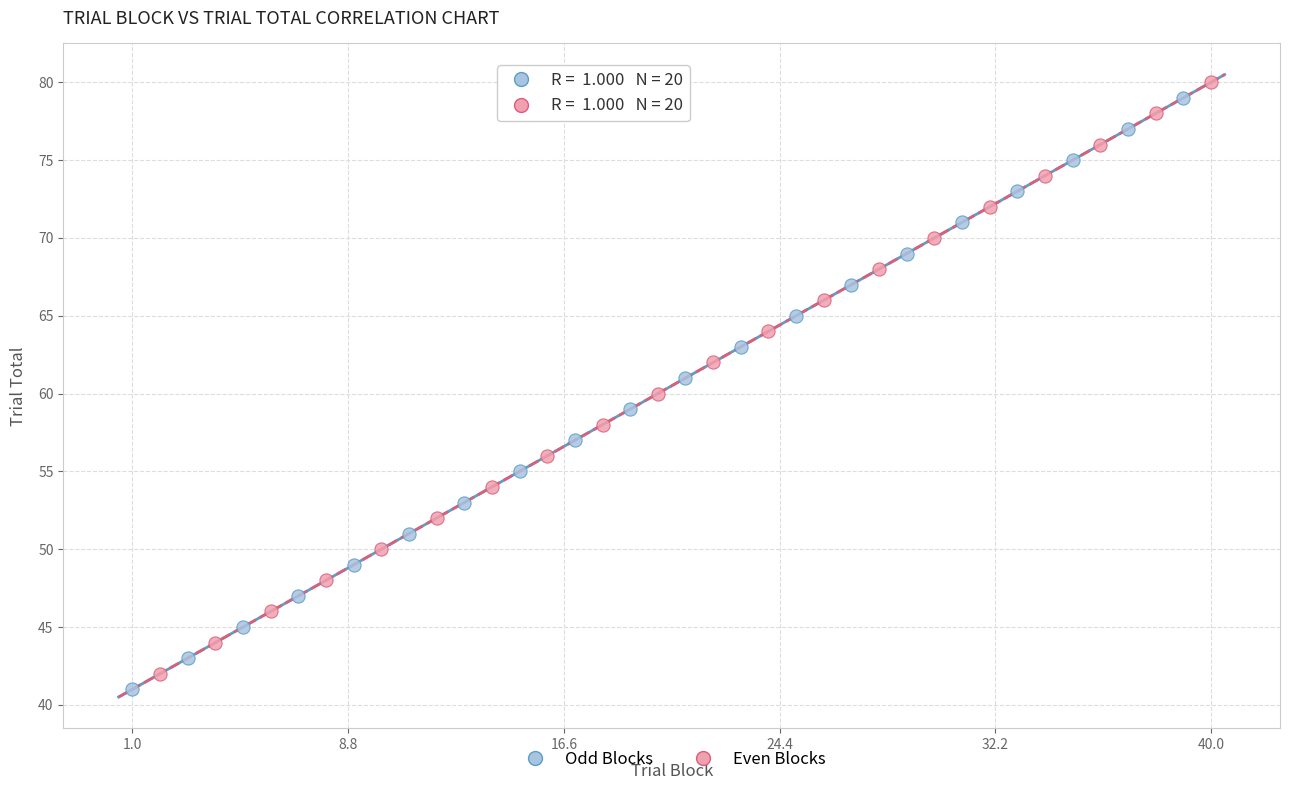

What are all the series names shown in the legend?

Odd Blocks, Even Blocks